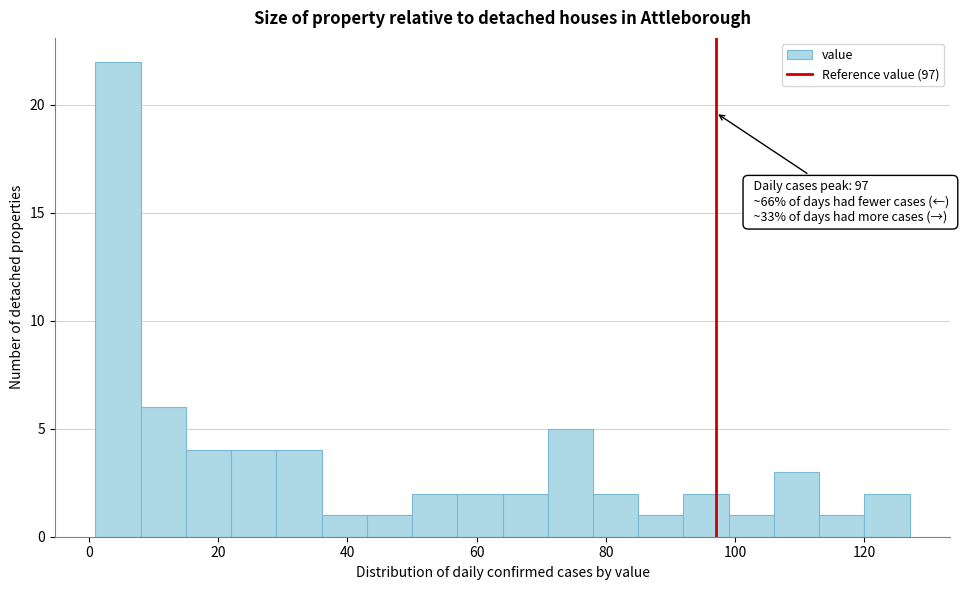

Read against the x-axis, roughly where is the centre of the tallest bar?

4